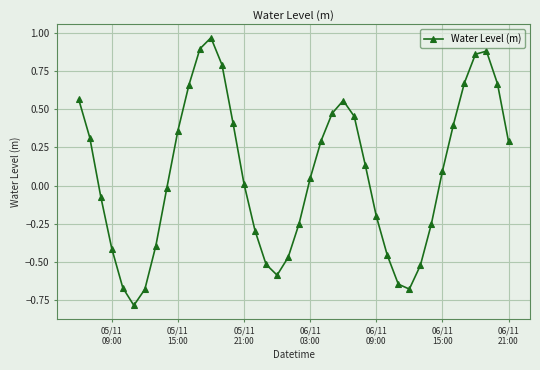

What is the sum of all values?

2.9